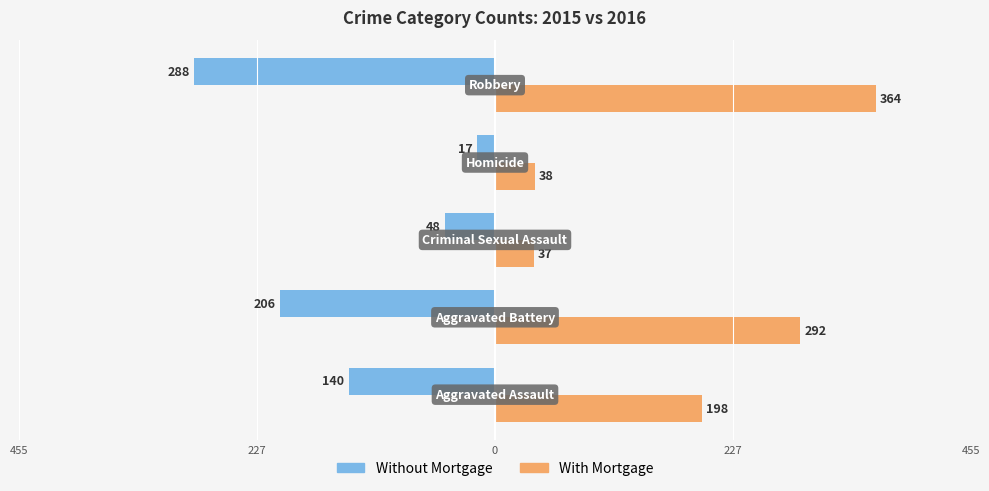

What are all the series names shown in the legend?

Without Mortgage, With Mortgage